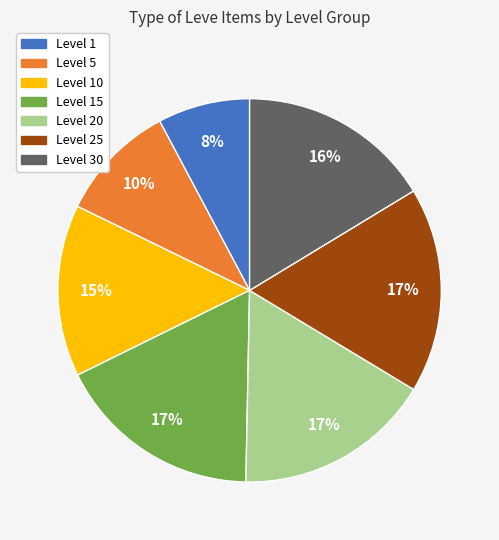

Does any single category account for the majority?

No